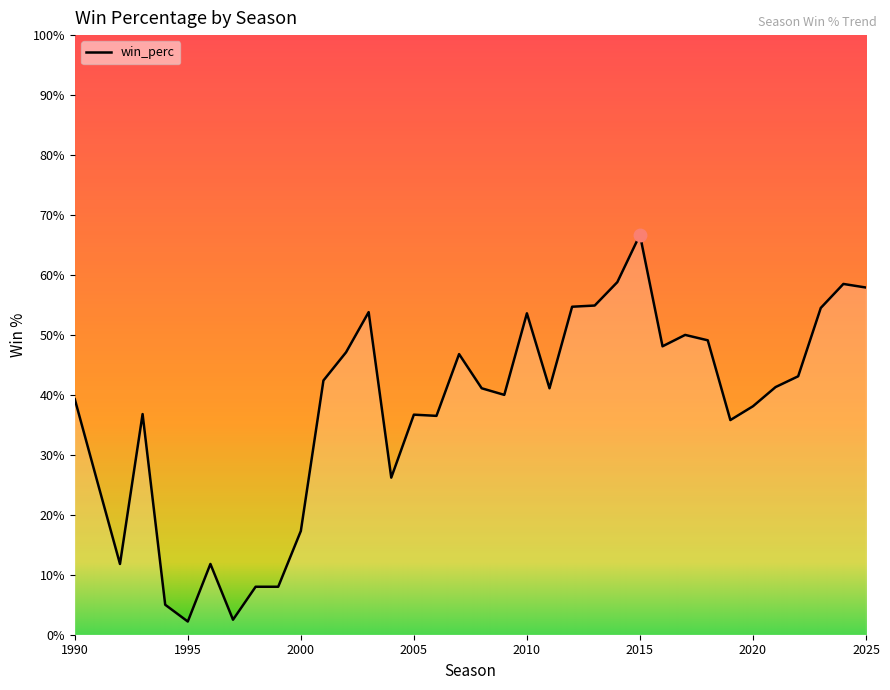

What is the value of the 14th point from the left?

0.5